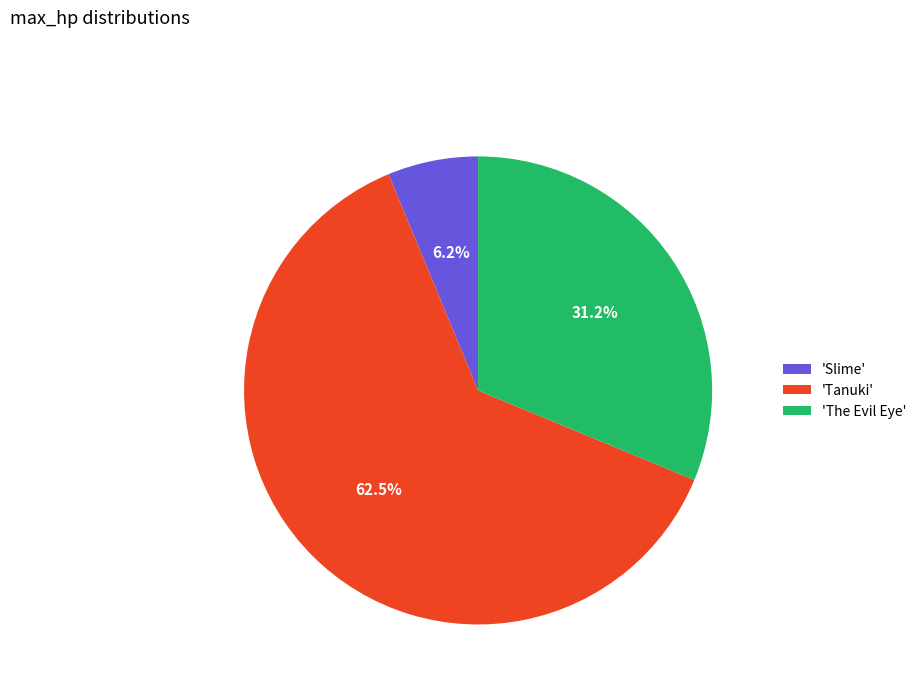

Rank the categories by value from highest to lowest.

'Tanuki', 'The Evil Eye', 'Slime'